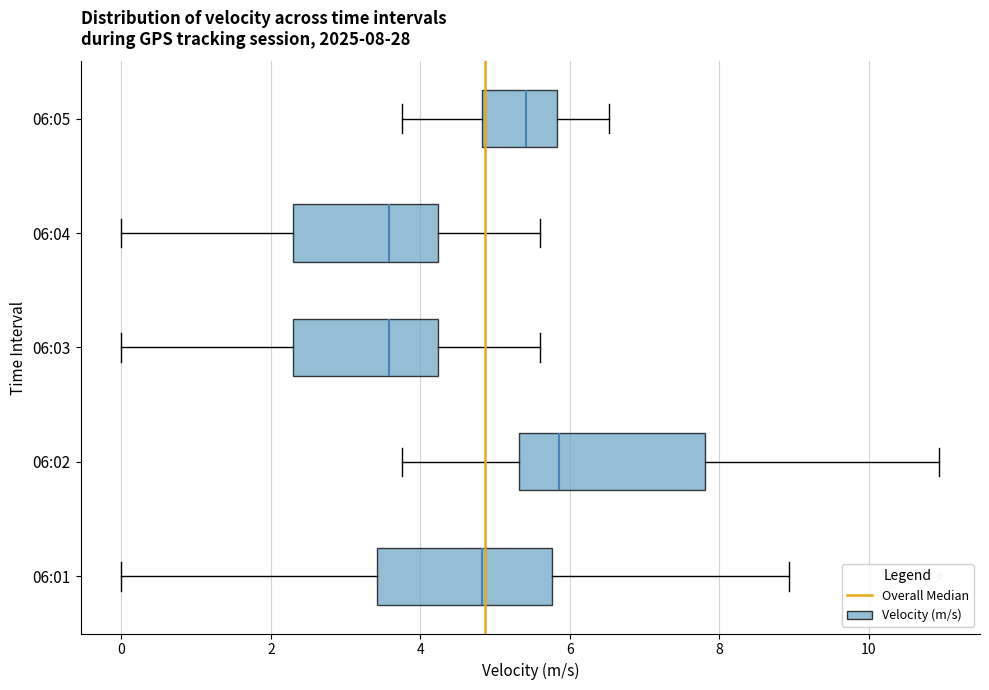

Which box's median line is the furthest to the right?

06:02